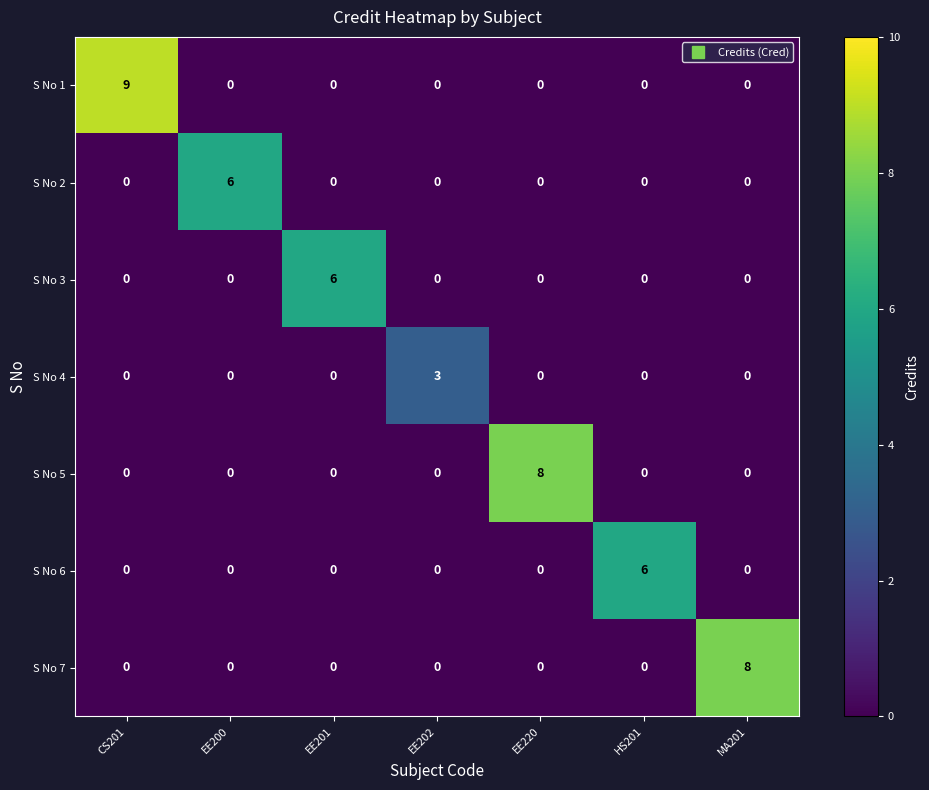

What is the sum of the S No 4 values at EE202 and EE200?

3